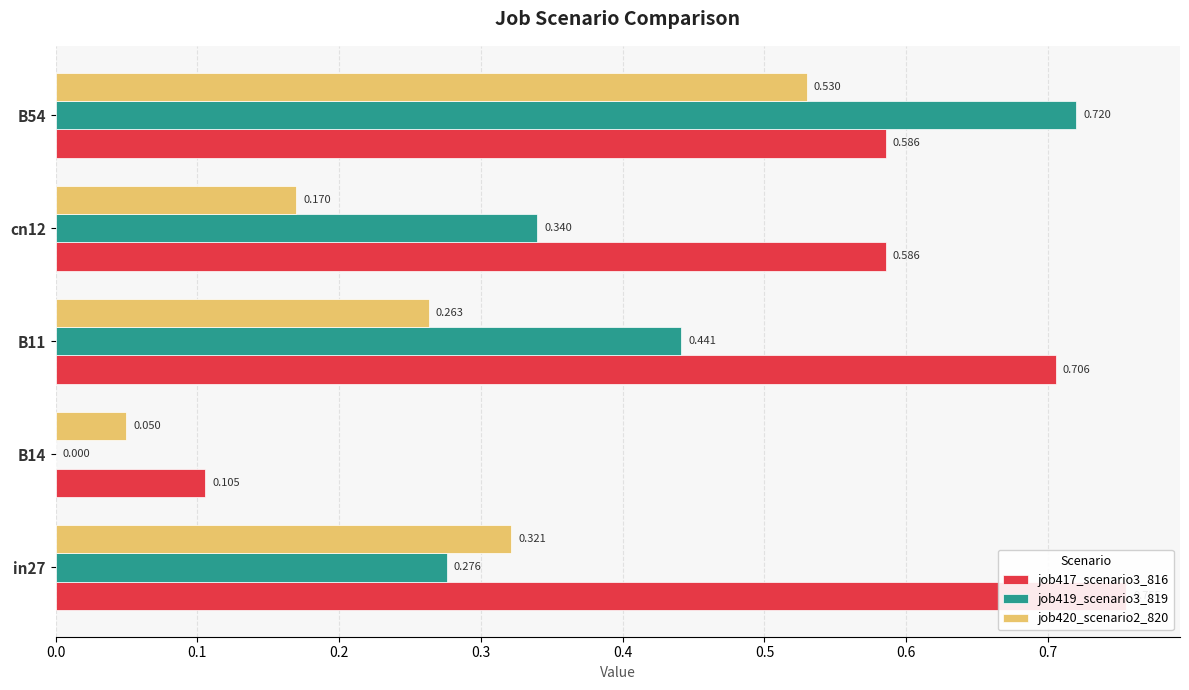

What is the sum of all job420_scenario2_820 values?

1.3